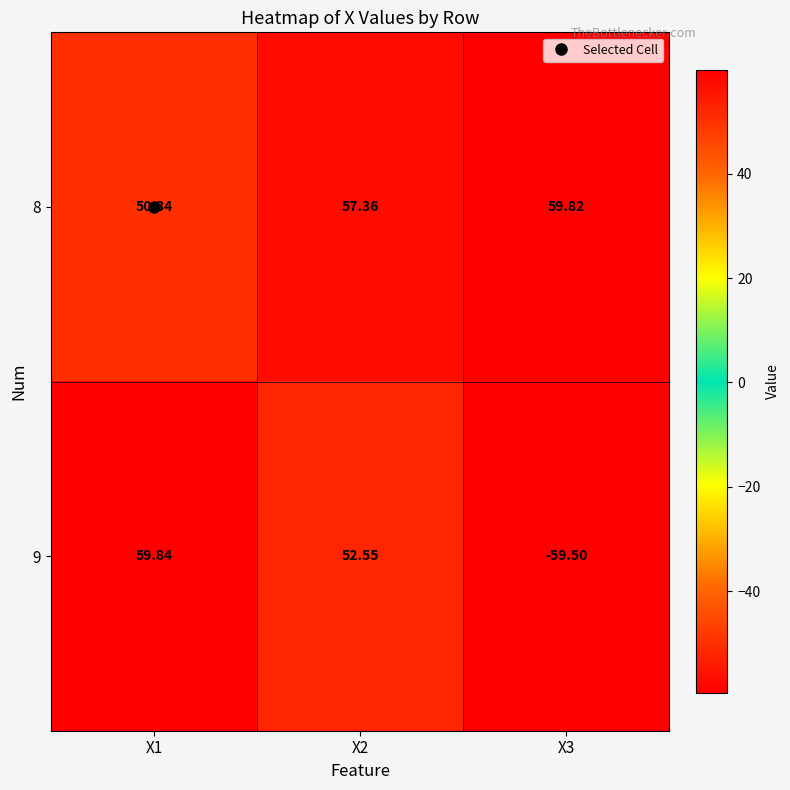

Is the value of 8 at X3 greater than the value of 9 at X1?

No